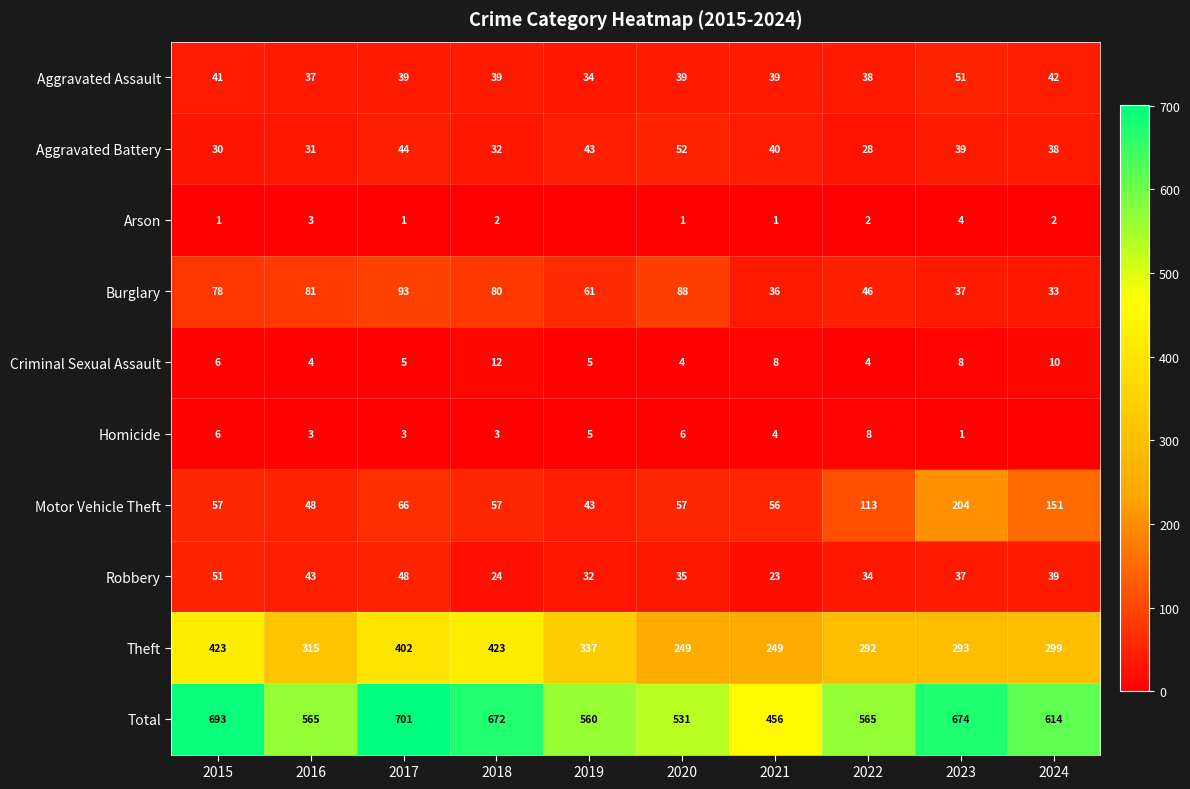

What is the sum of all Total values?

6031